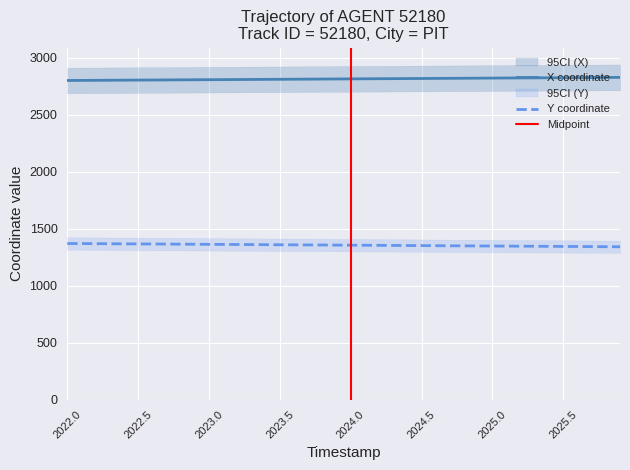

True or false: X and Y cross at least once.

False